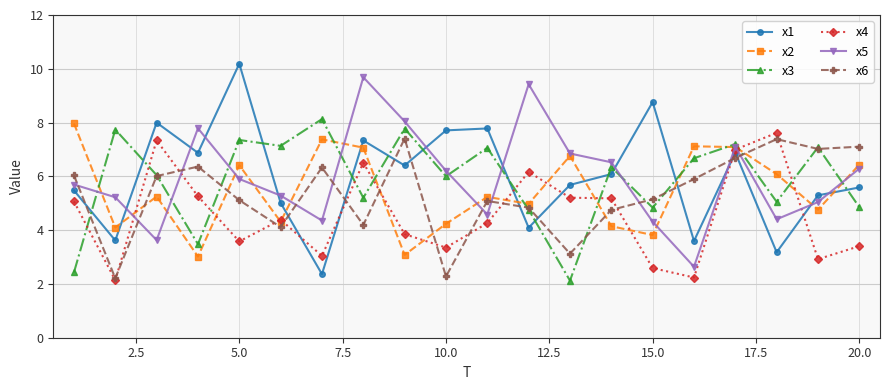

How many interior local valleys does the x2 series have?

7